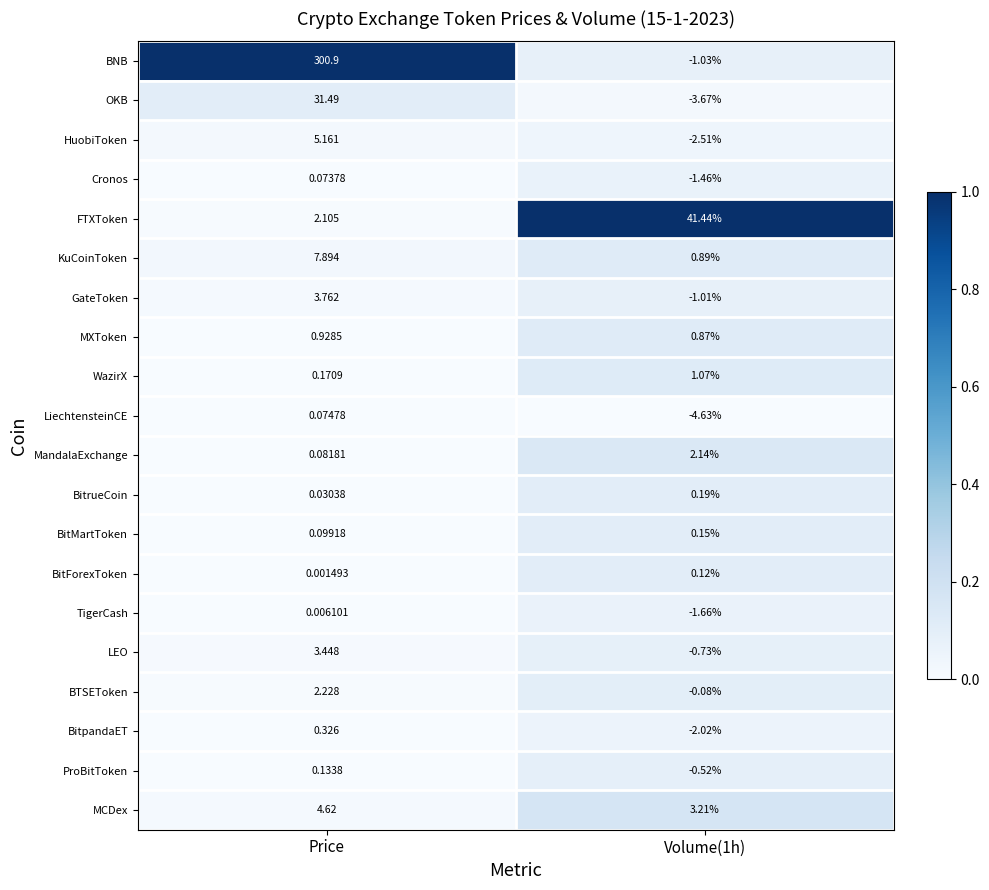

Which series has the widest spread of values?

BNB